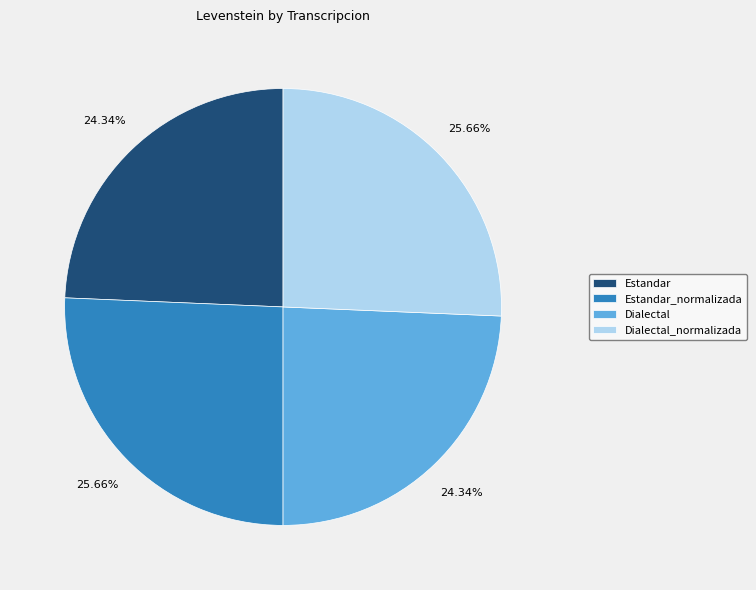

Combined, do Dialectal_normalizada and Estandar_normalizada account for over 50%?

Yes